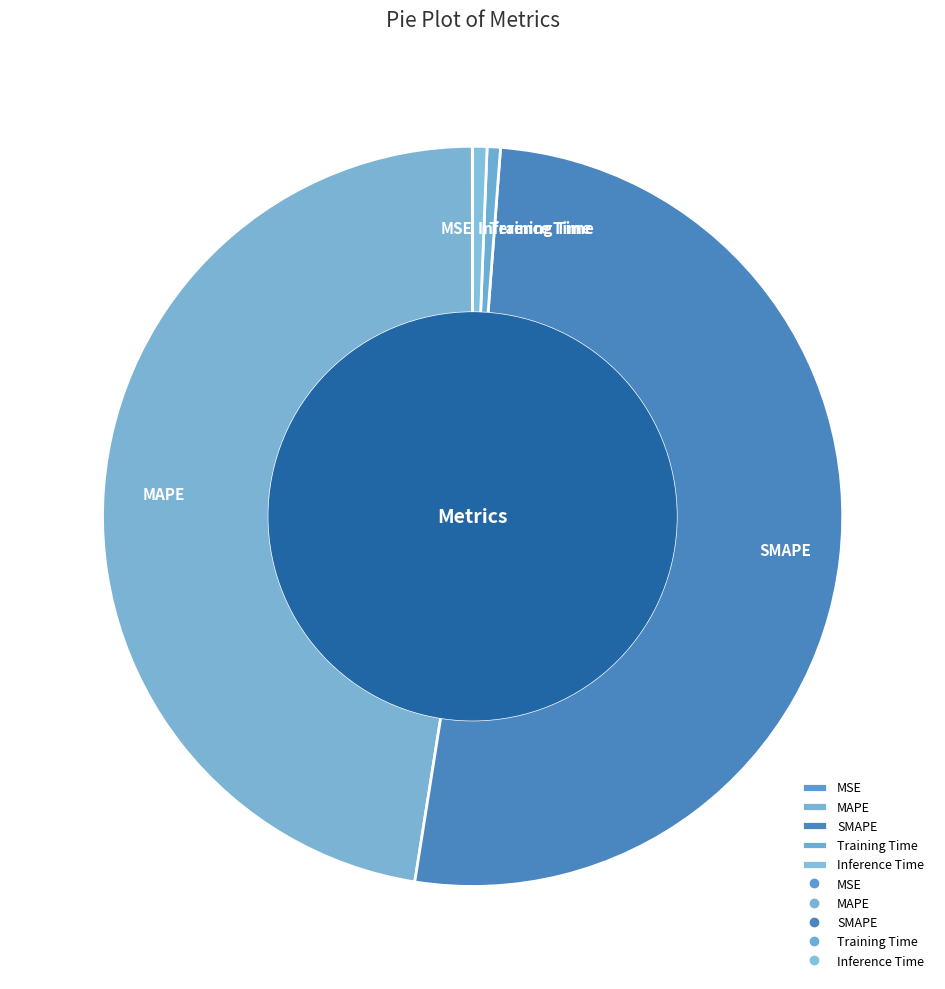

Does any single category account for the majority?

Yes